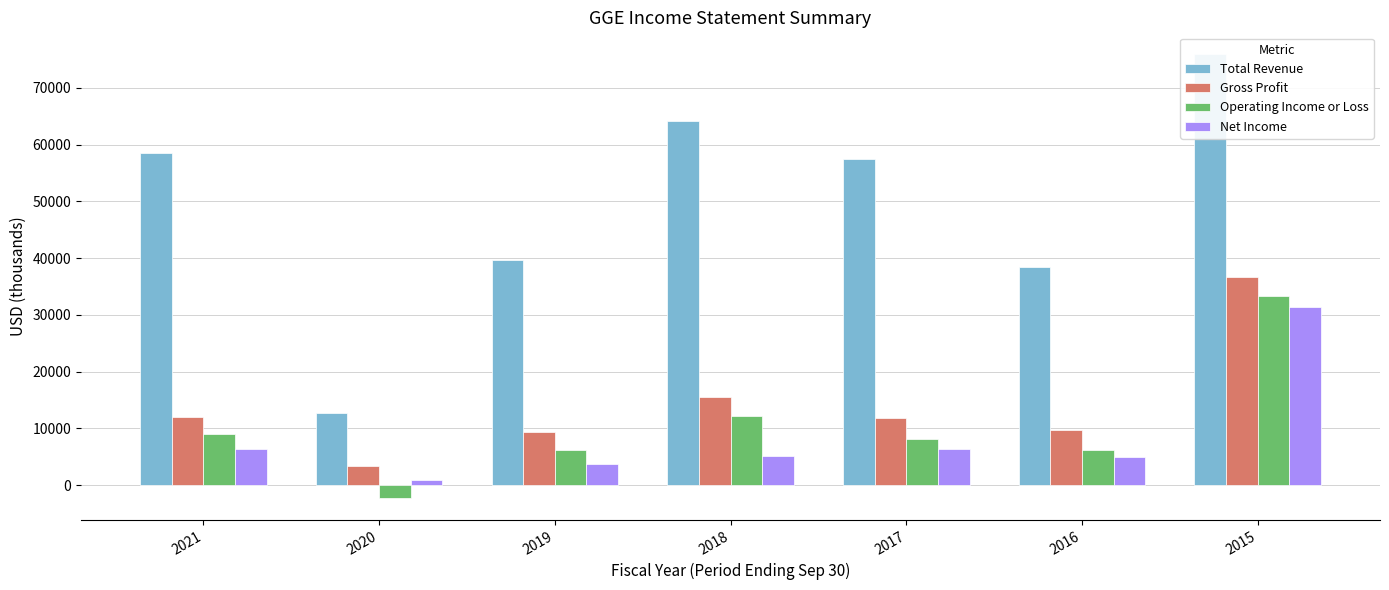

Which series has the largest total across all categories?

Total Revenue